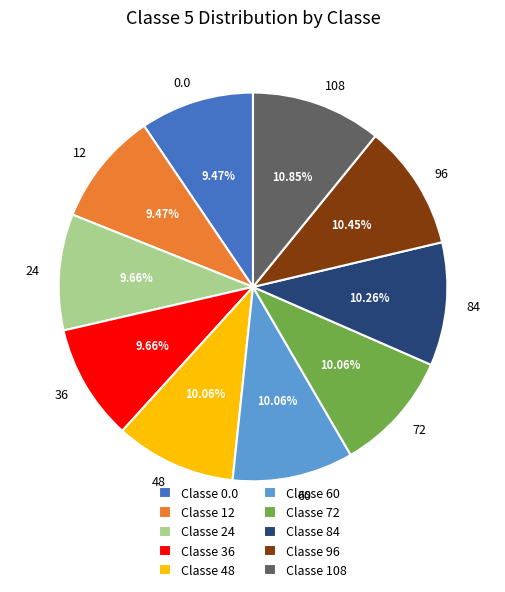

Which has a higher value, 108 or 0.0?

108